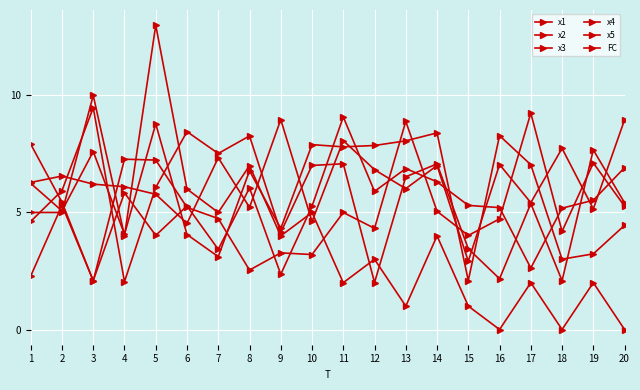

Does the chart have visible grid lines?

Yes